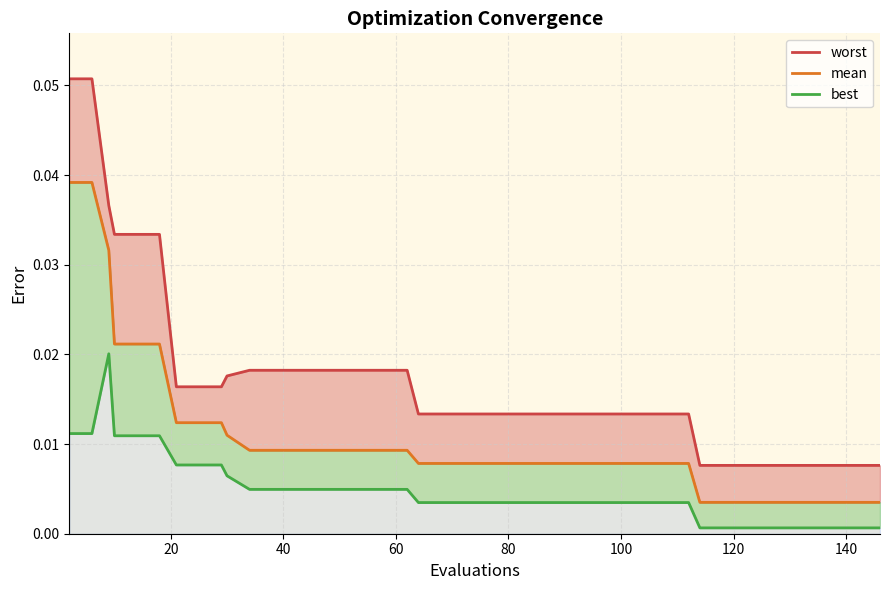

What are all the series names shown in the legend?

worst, mean, best